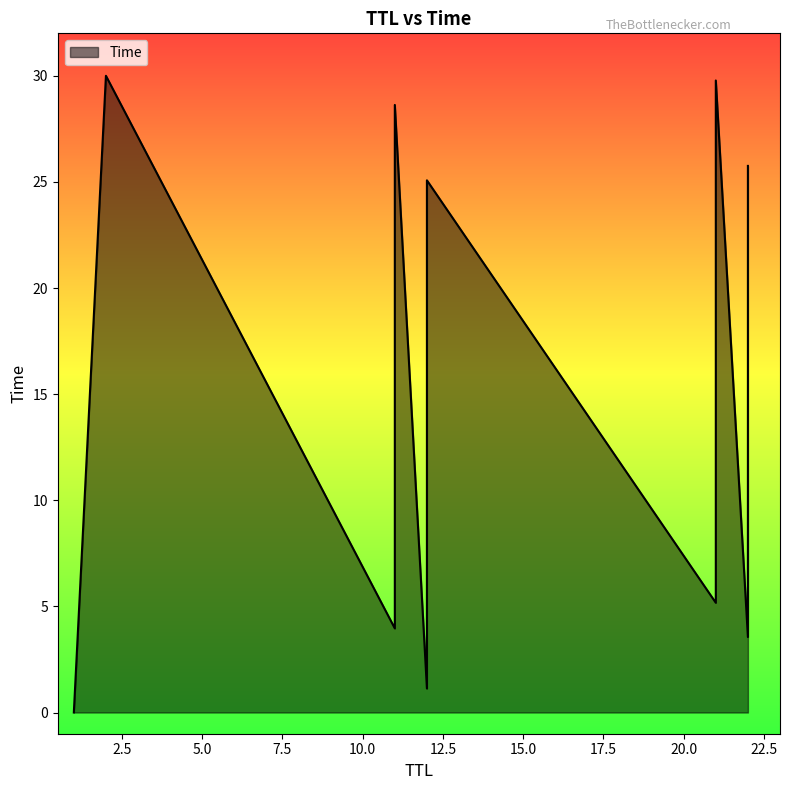

At which label is the value closest to 15?

12